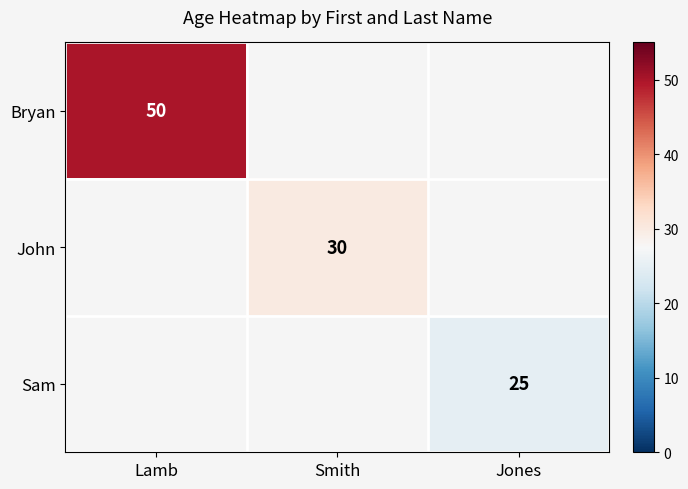

The John series shows 30 at Smith. True or false?

True